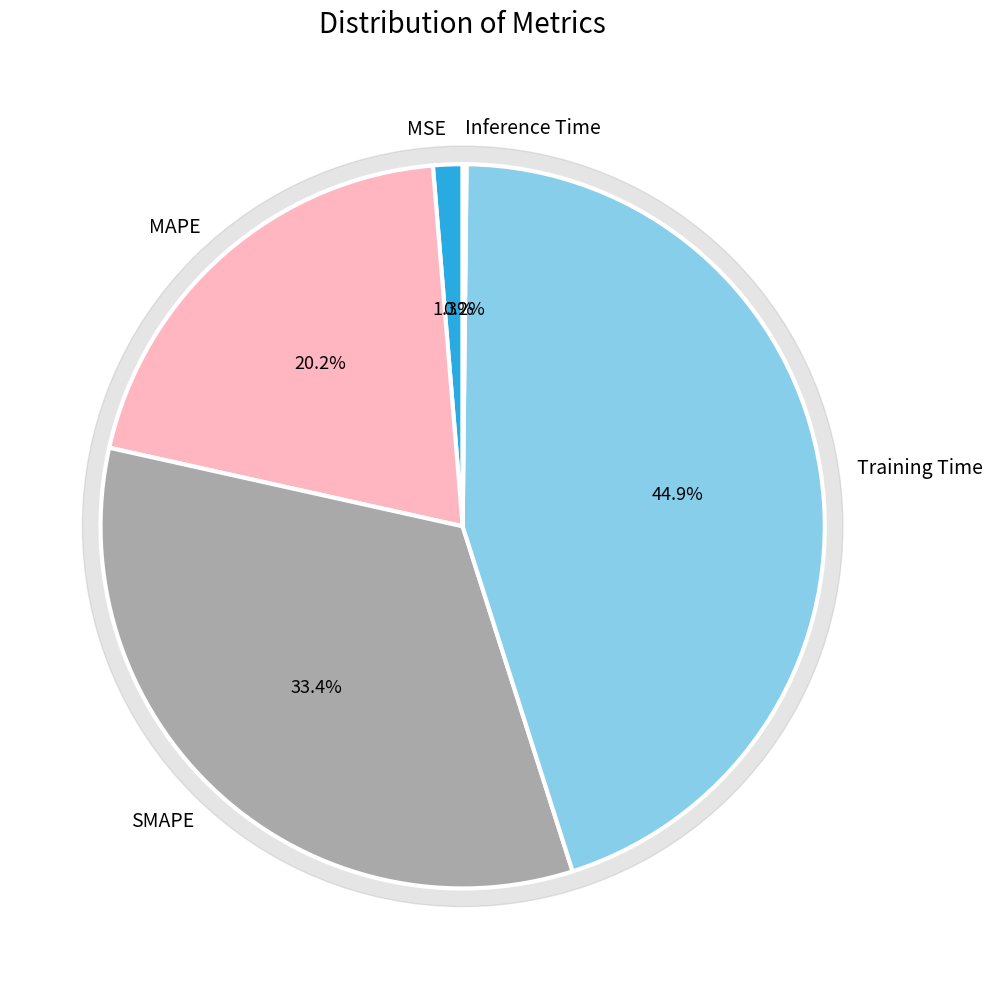

Does any single category account for the majority?

No